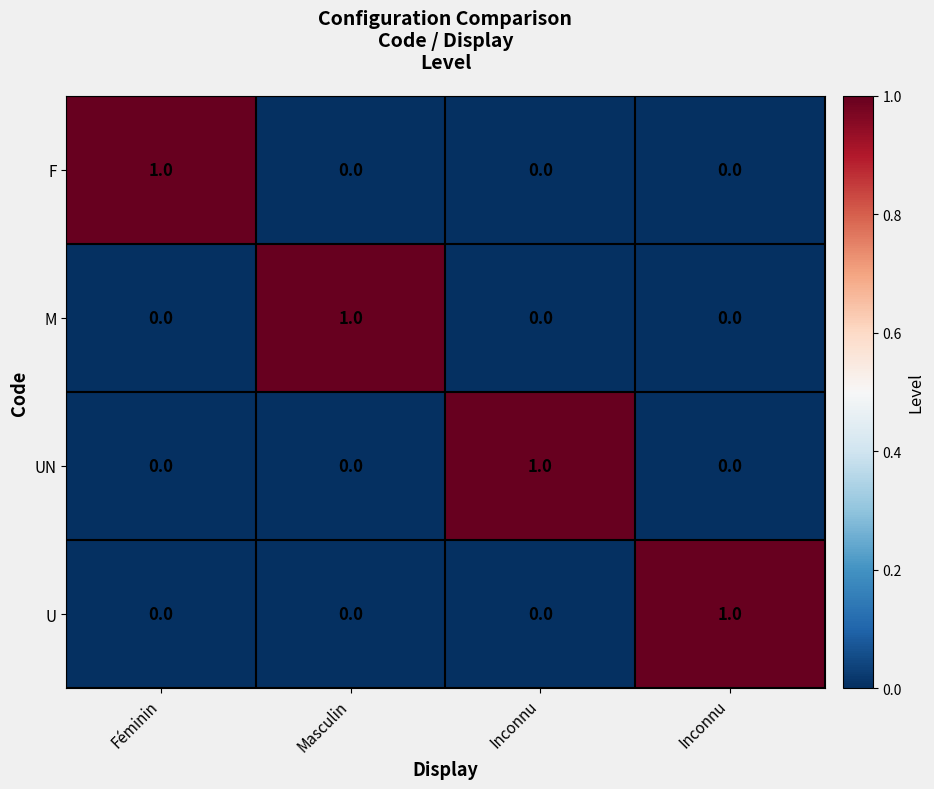

Which label corresponds to the smallest value in the chart?

Masculin